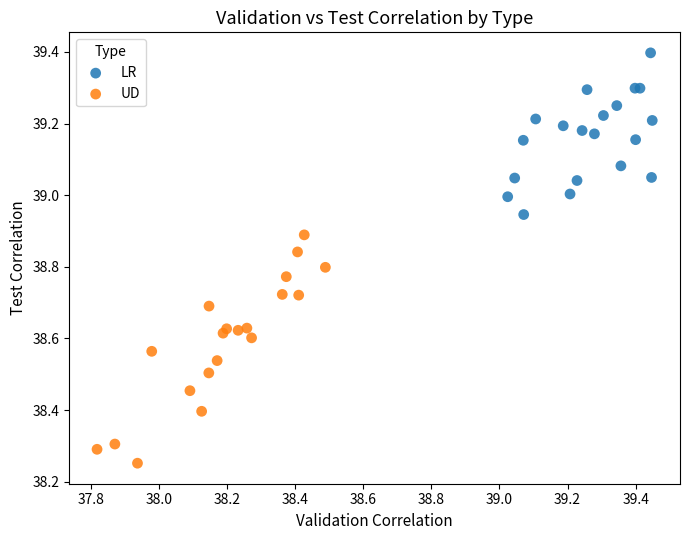

Which series contains the lowest Y value?

UD